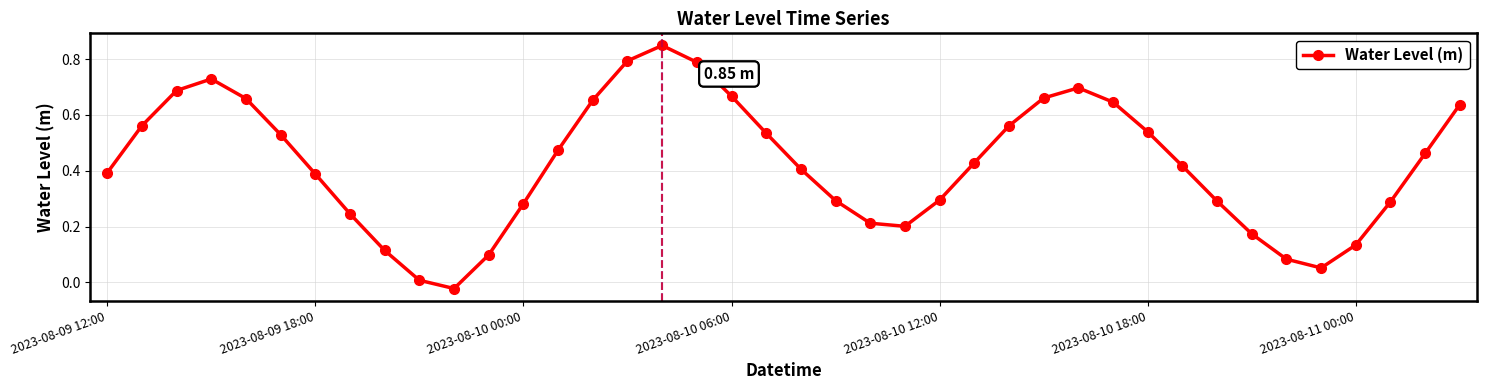

How many interior local peaks (higher than both neighbors) does the data have?

3